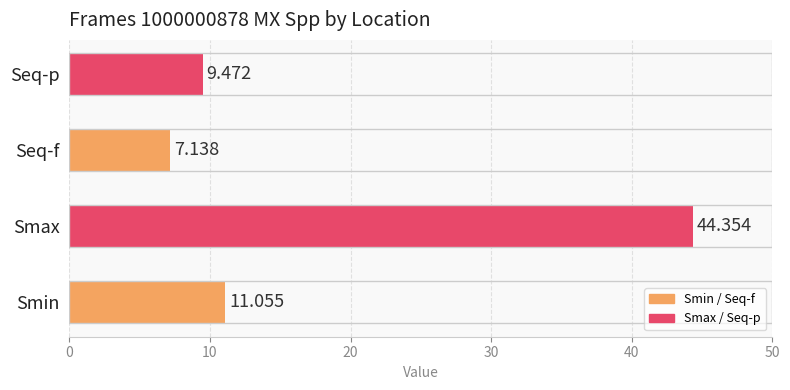

Rank the categories by value from lowest to highest.

Seq-f, Seq-p, Smin, Smax